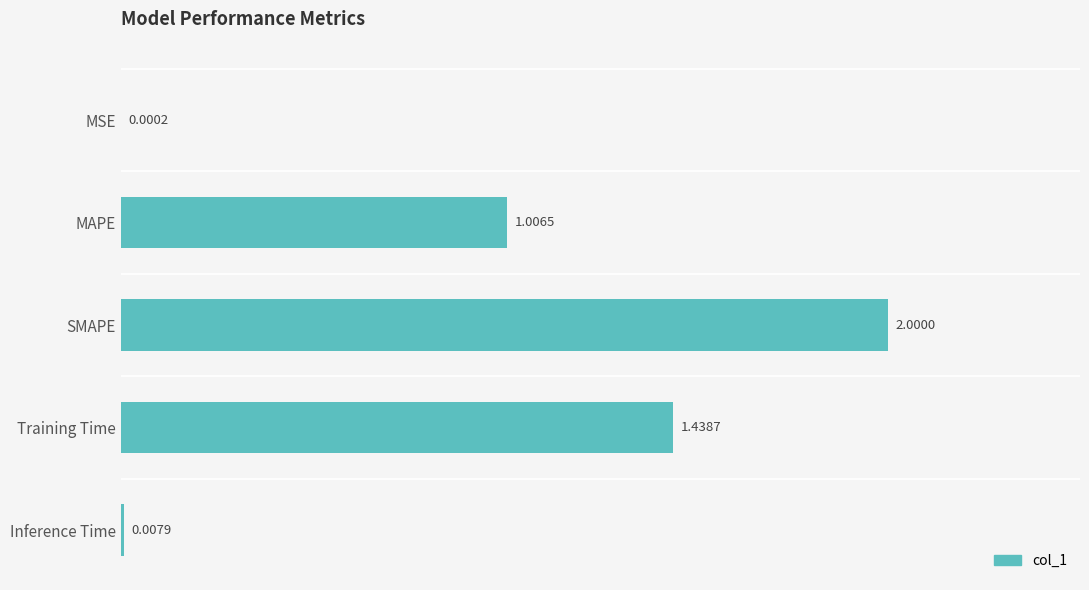

Which has a higher value, SMAPE or MAPE?

SMAPE